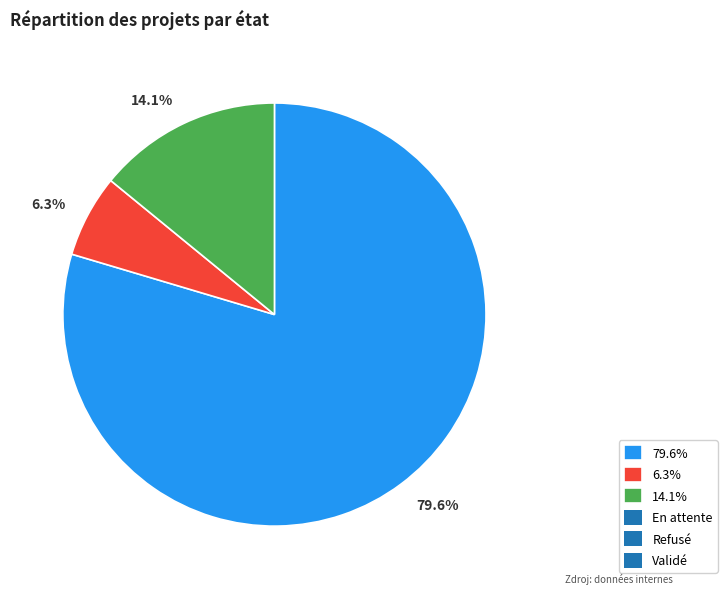

What is the majority slice?

79.6%